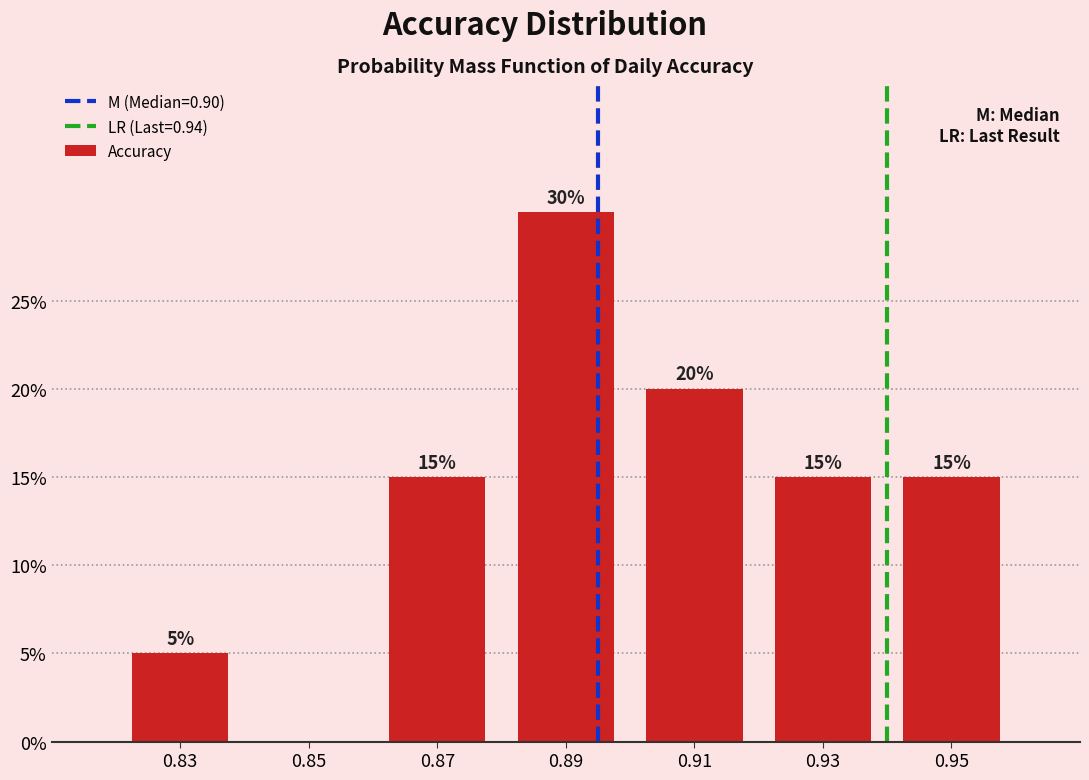

Over which range of the x-axis is the bar tallest?

0.88 to 0.90